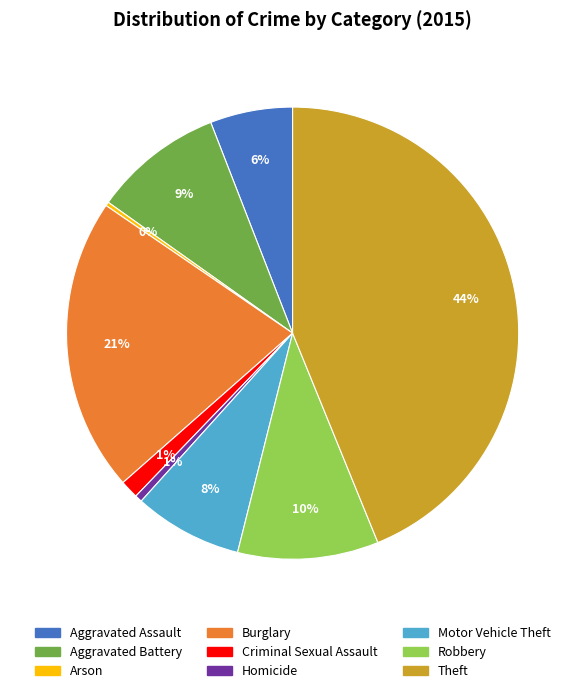

To the nearest percent, what is the average slice percentage?

11%